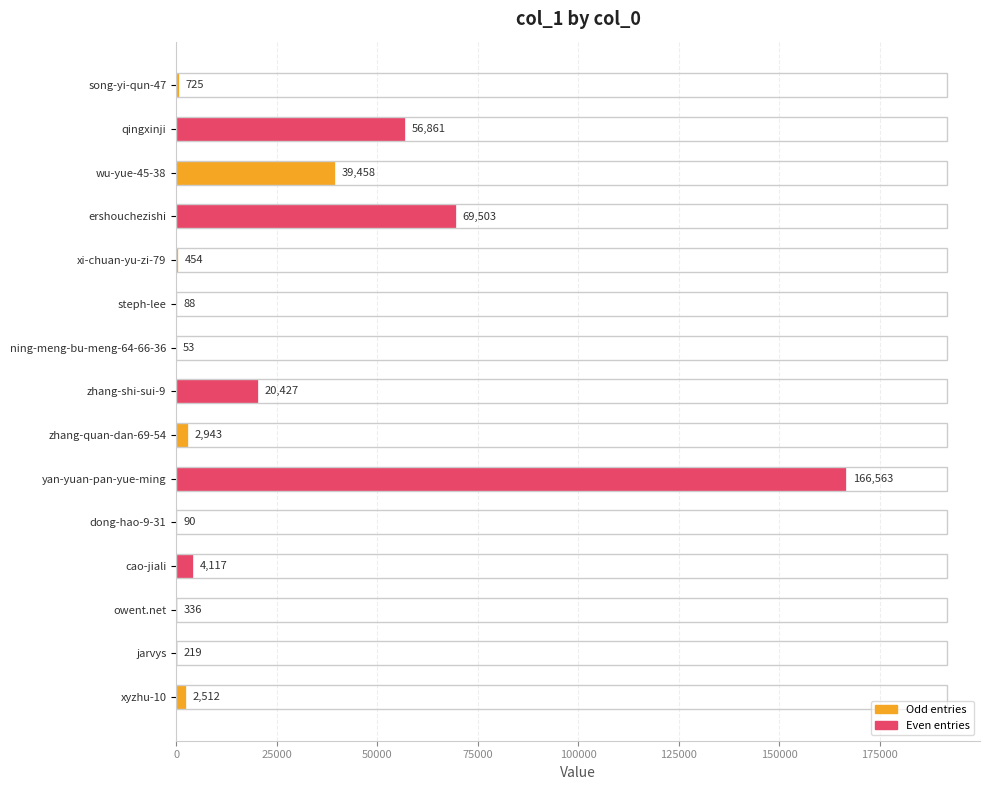

Reading top to bottom, extract all data points from this chart.

song-yi-qun-47=725	qingxinji=56861	wu-yue-45-38=39458	ershouchezishi=69503	xi-chuan-yu-zi-79=454	steph-lee=88	ning-meng-bu-meng-64-66-36=53	zhang-shi-sui-9=20427	zhang-quan-dan-69-54=2943	yan-yuan-pan-yue-ming=166563	dong-hao-9-31=90	cao-jiali=4117	owent.net=336	jarvys=219	xyzhu-10=2512